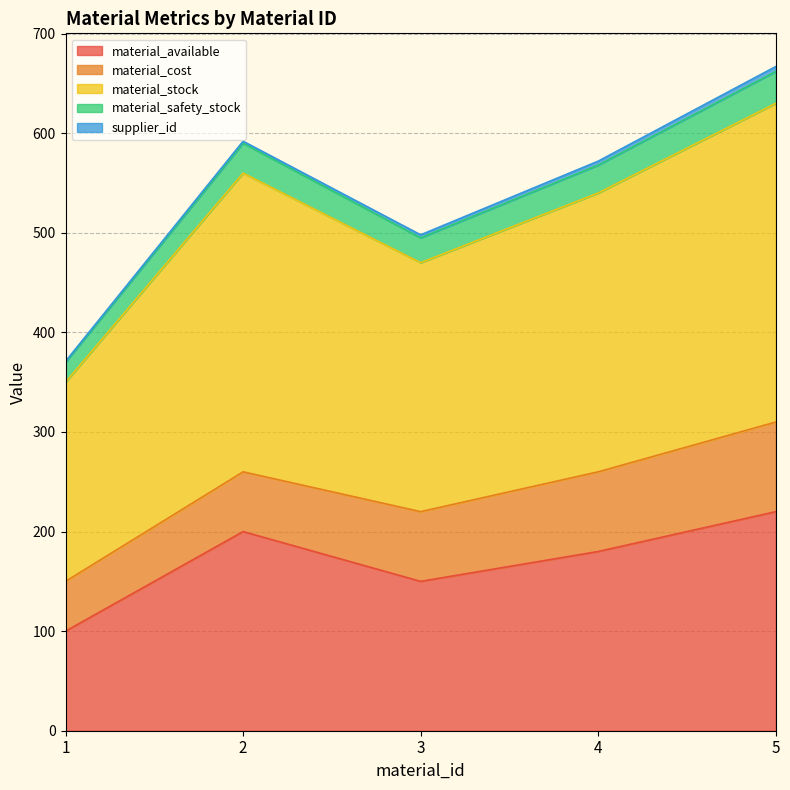

Does the chart display data point markers on the line(s)?

No